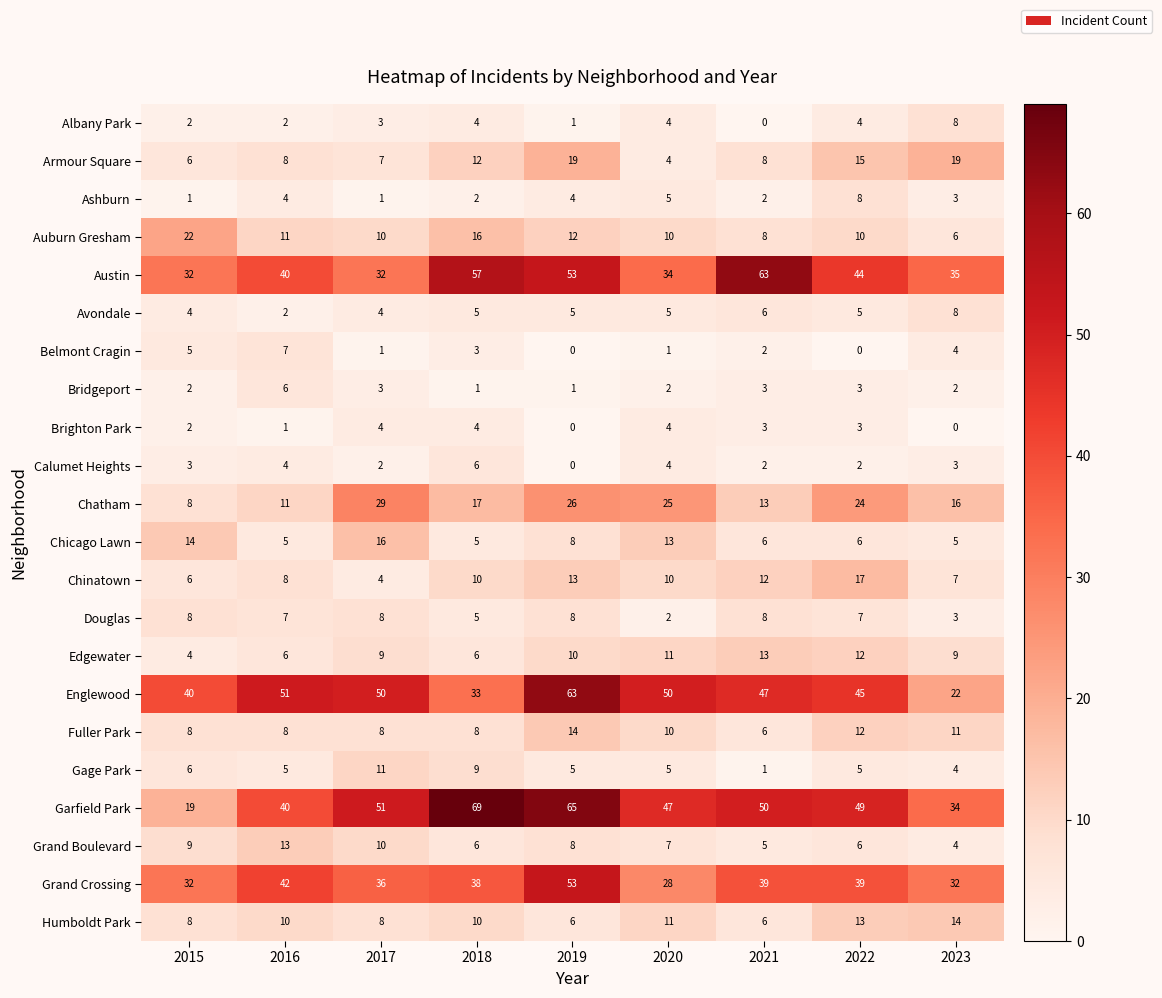

What is the sum of the Douglas values at 2018 and 2015?

13